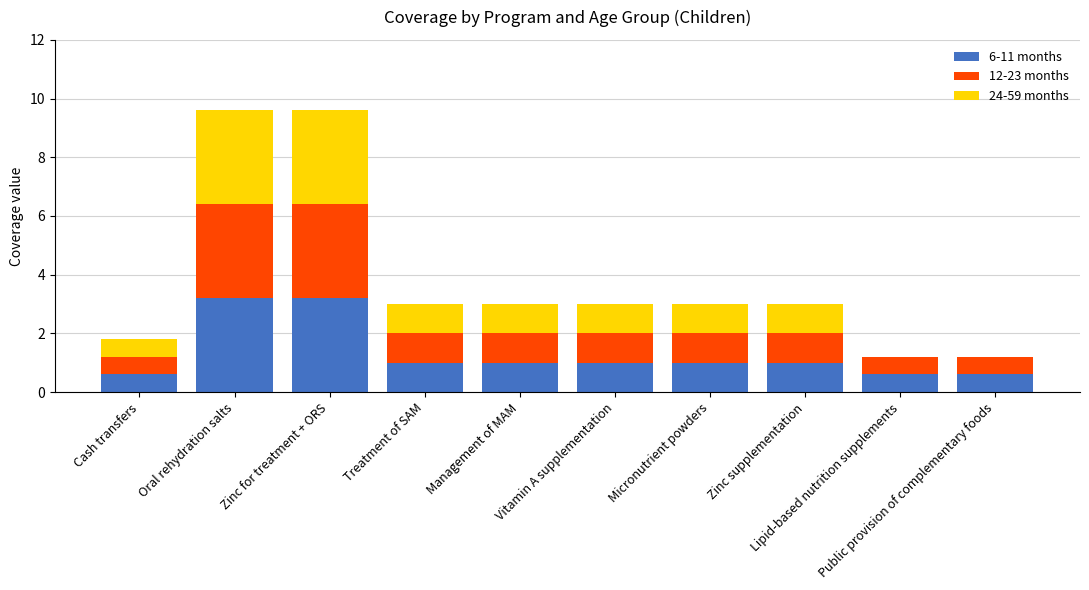

What is the maximum value for 6-11 months?

3.2